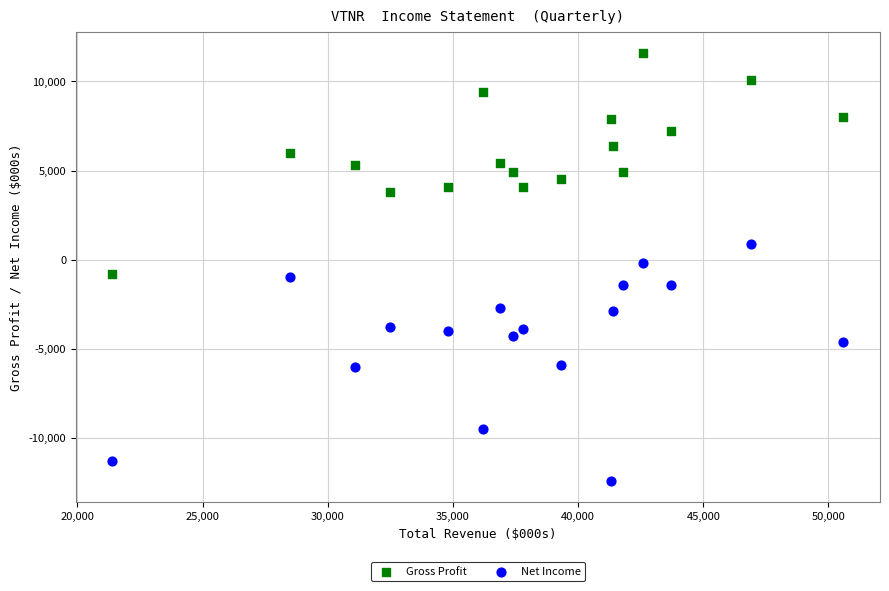

What are all the series names shown in the legend?

Gross Profit, Net Income